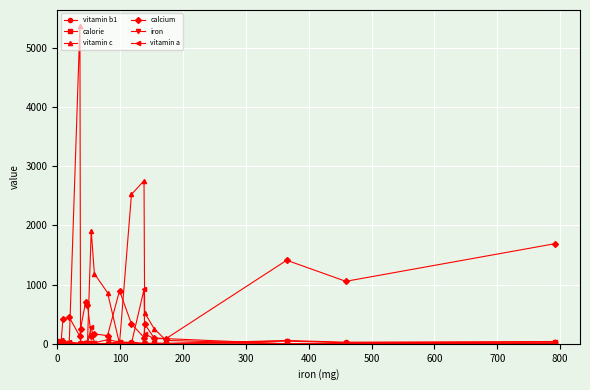

At how many categories does at least one series exceed 1315?

6